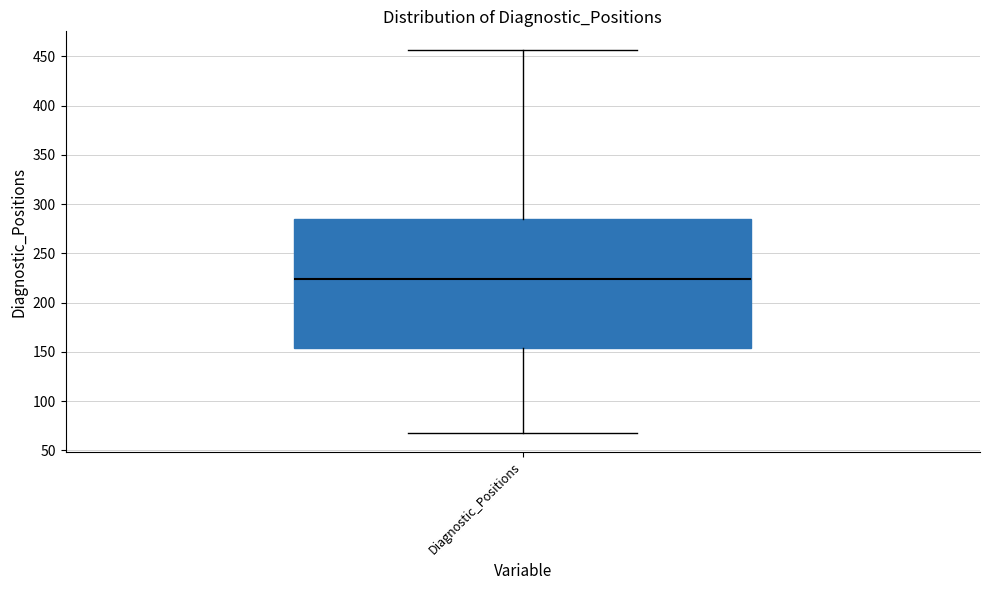

Where is the lower edge of the box for Diagnostic_Positions on the y-axis? The values are not printed on the chart, so give them approximately, as read against the axis.

155